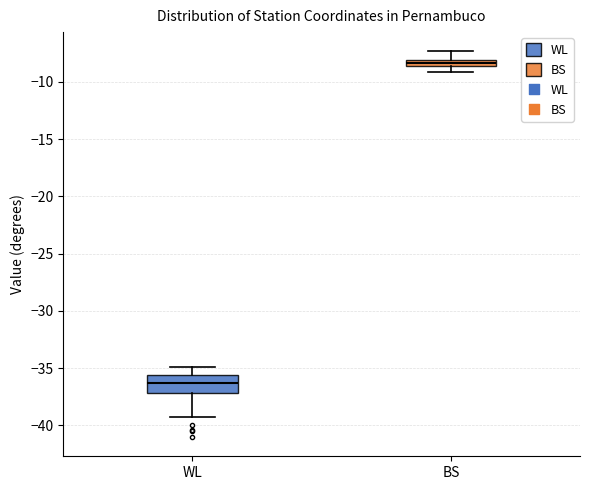

Where does the lower whisker of the box for BS end on the y-axis? The values are not printed on the chart, so give them approximately, as read against the axis.

-9.0